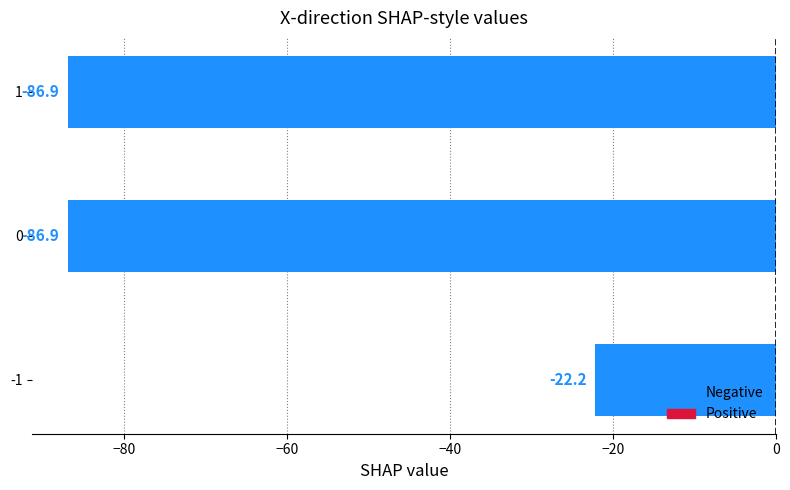

The chart shows a value of -47.5 at 0. True or false?

False